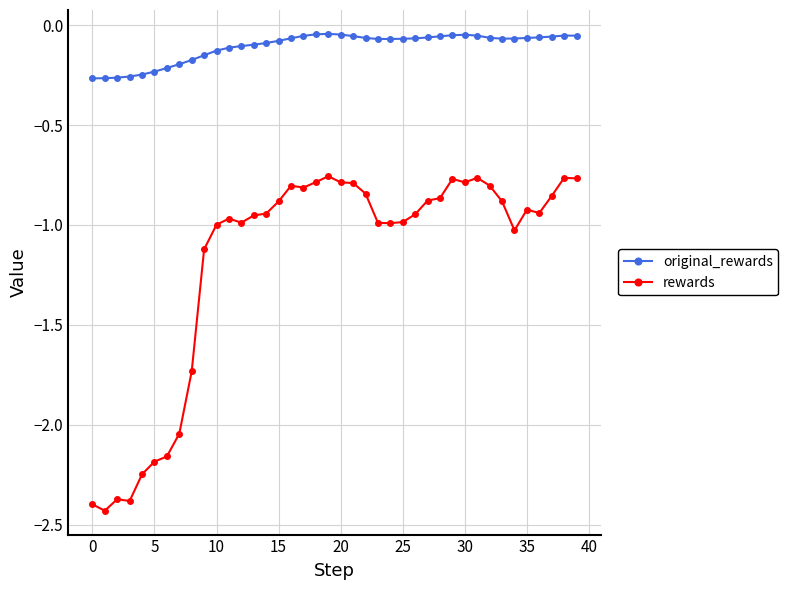

What is the difference between the maximum and second lowest values in the rewards series?

1.6